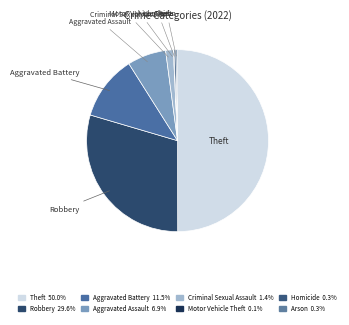

Which category has the biggest portion of the pie?

Theft